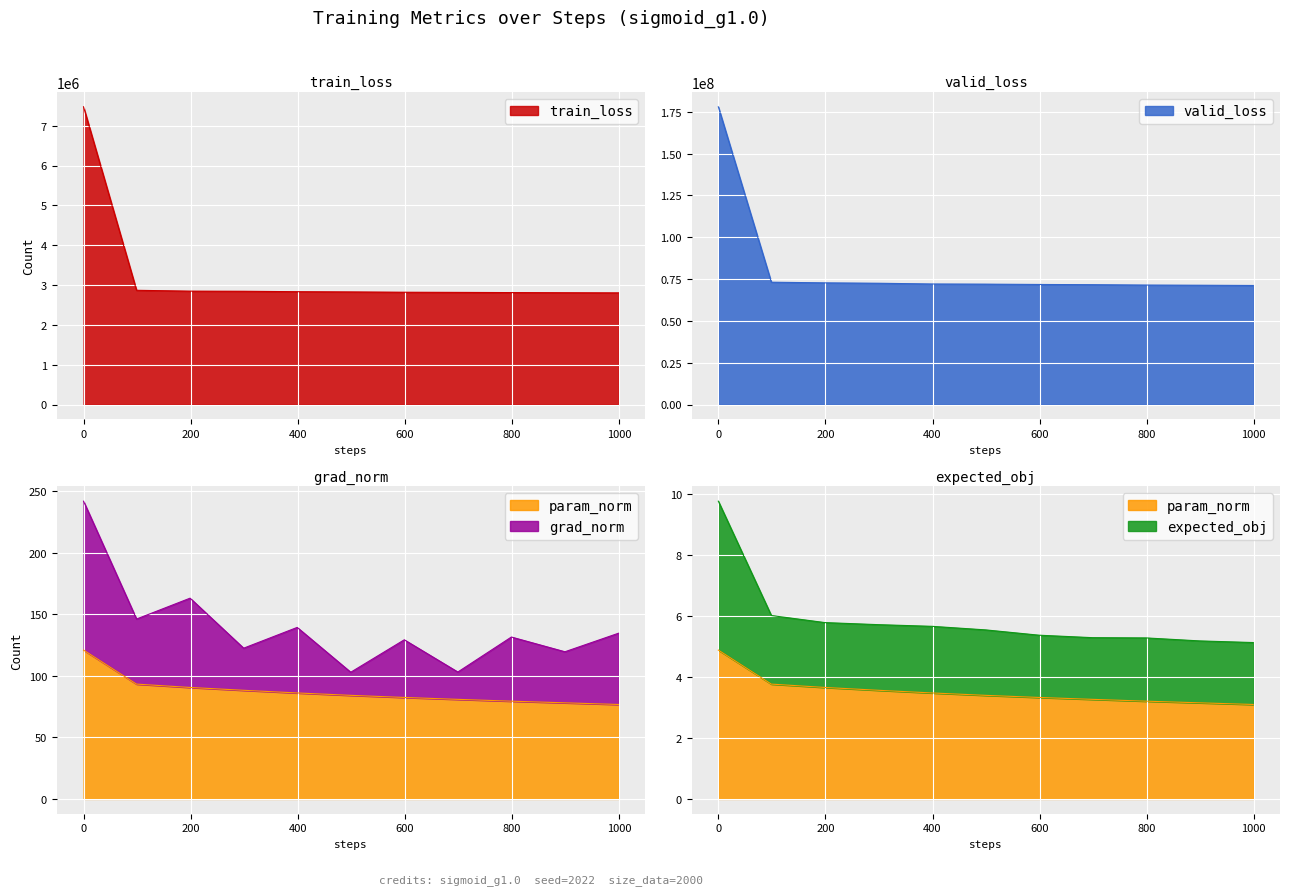

How many series are shown in this chart?

5